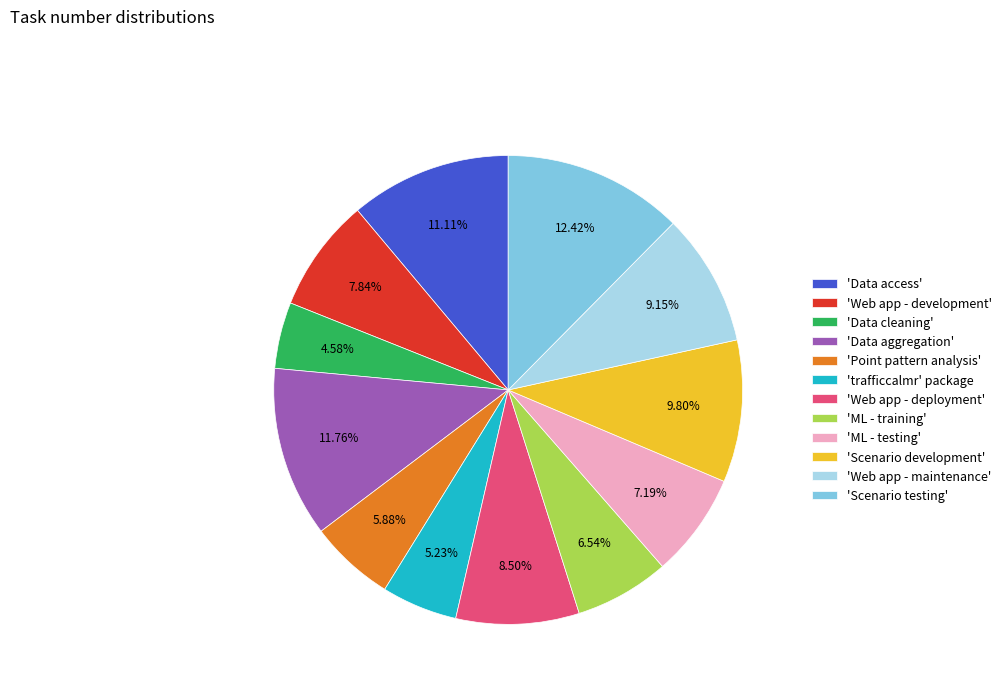

How many slices are in this pie chart?

12